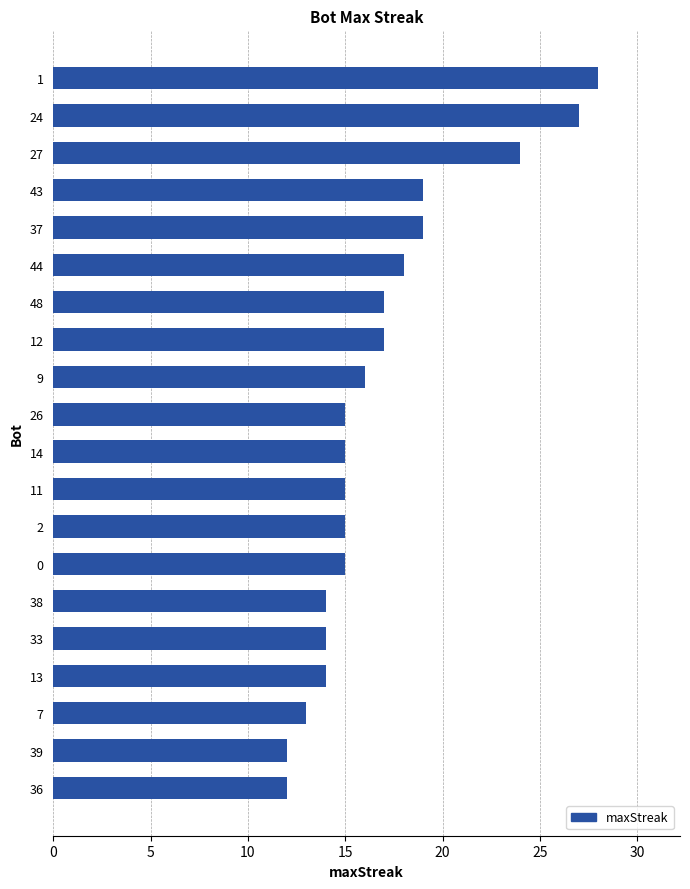

What is the ratio of the value at 12 to the value at 33?

1.2